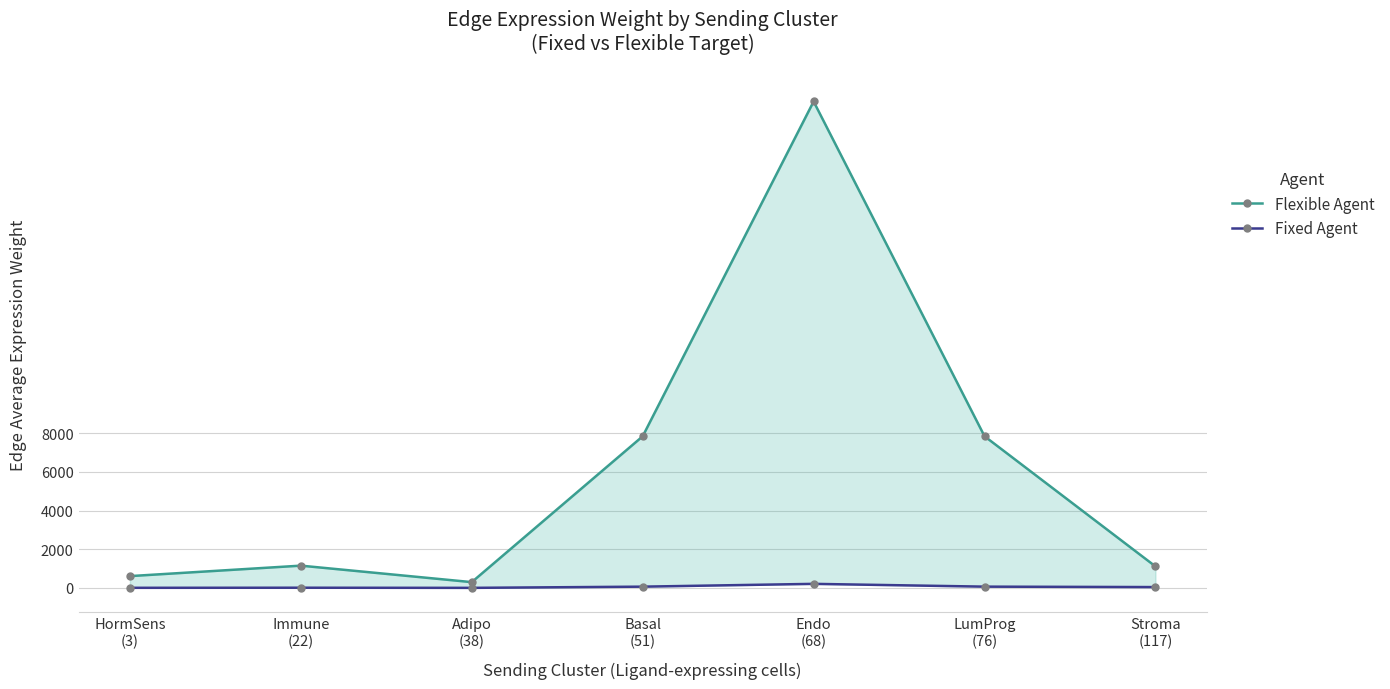

True or false: Flexible Agent and Fixed Agent cross at least once.

False